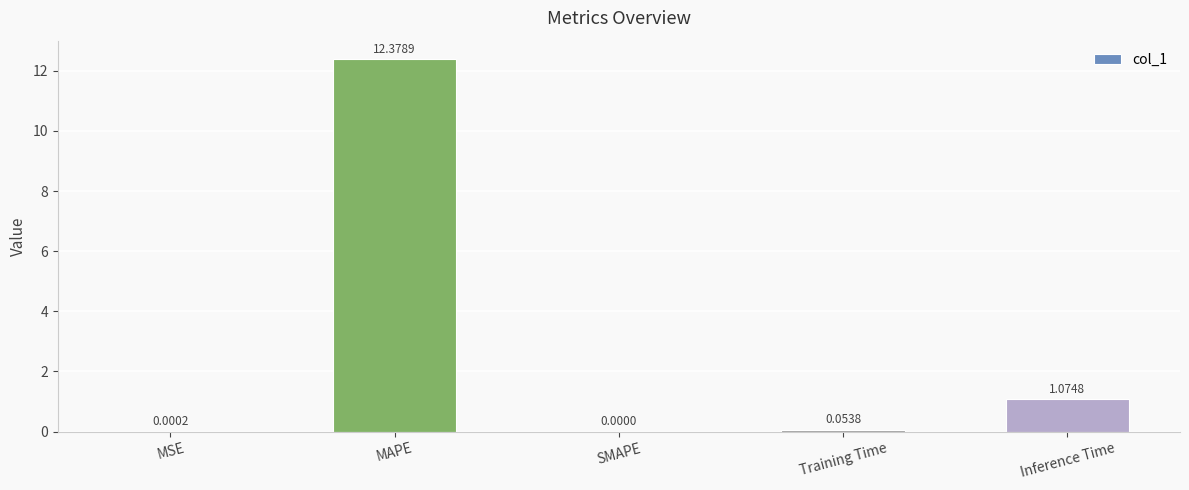

Which has a higher value, Inference Time or MAPE?

MAPE